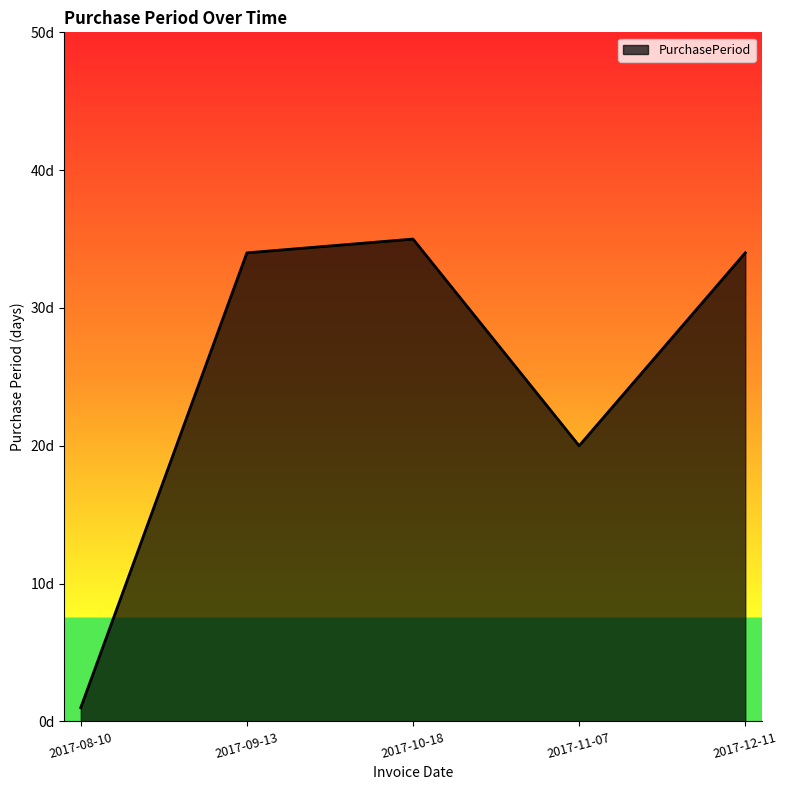

Does the chart have visible grid lines?

No